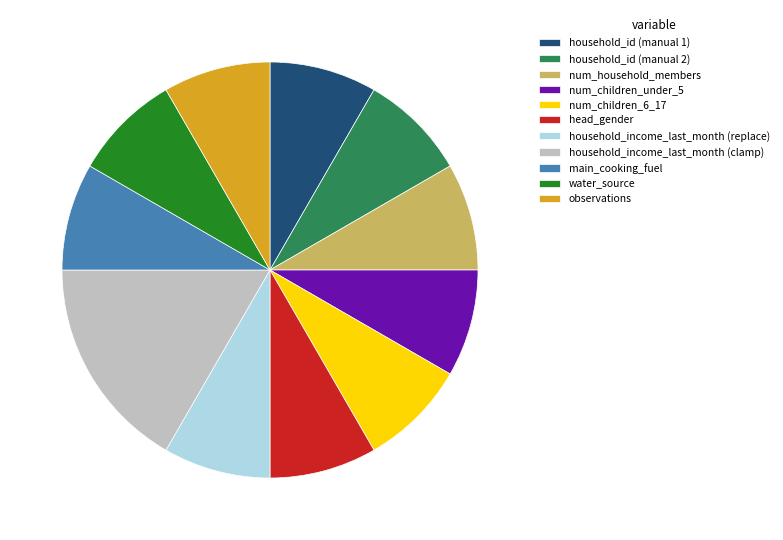

Which has a higher value, household_income_last_month (clamp) or household_id (manual 2)?

household_income_last_month (clamp)